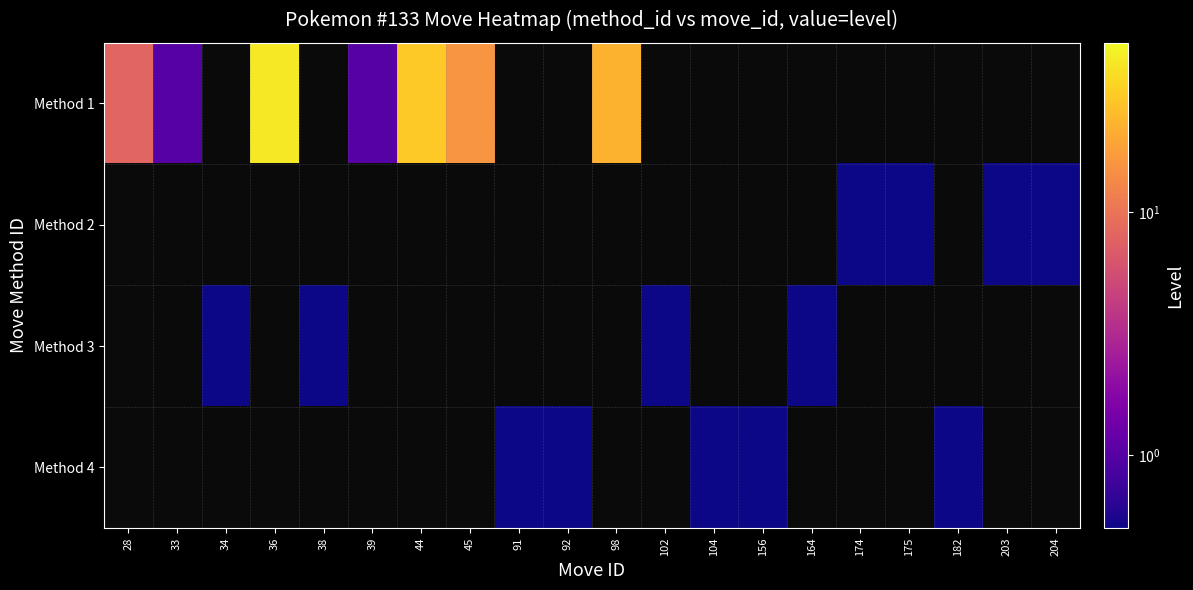

List the series in order of their peak value, lowest first.

Method 1, Method 2, Method 3, Method 4